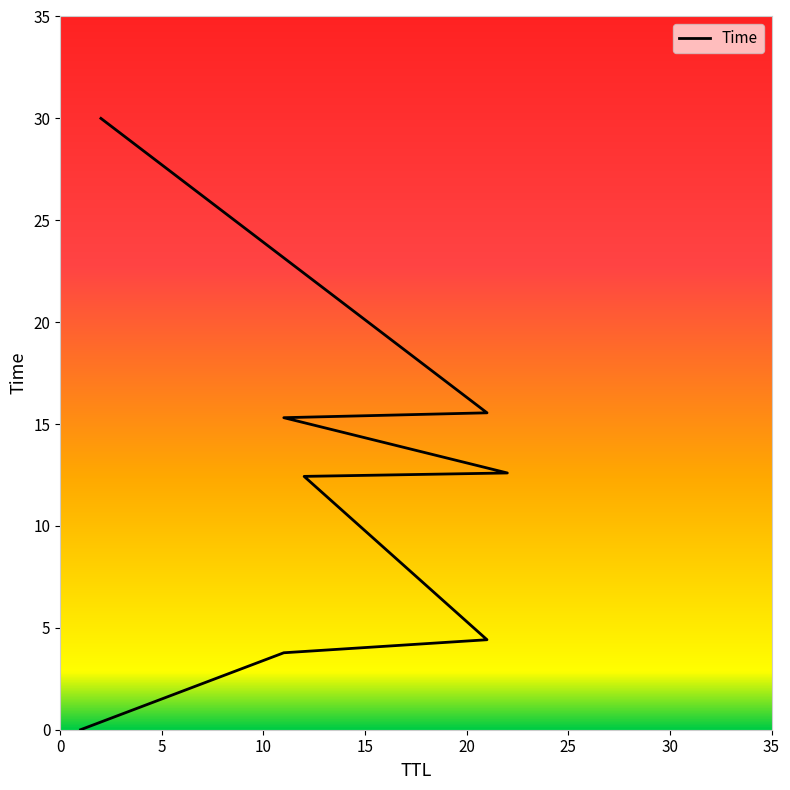

Does the chart have visible grid lines?

No